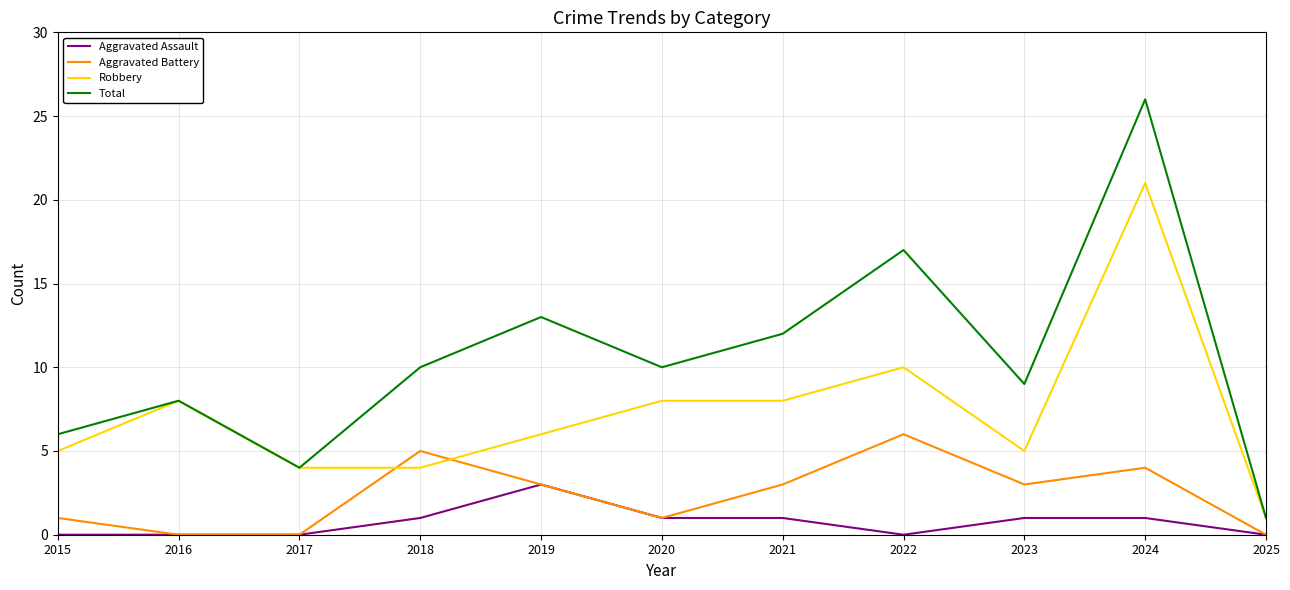

Which series has the largest total across all categories?

Total